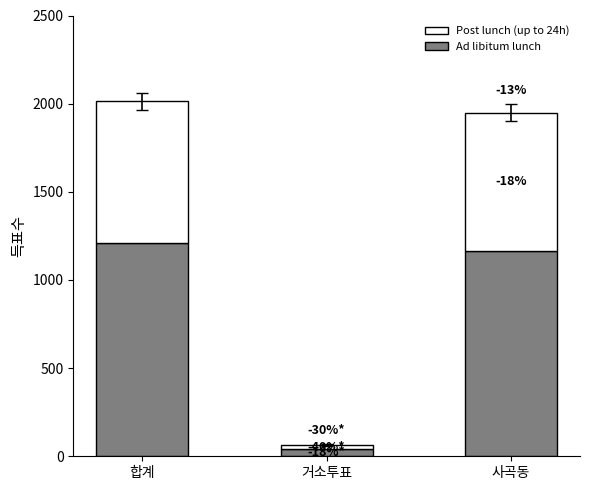

Is it true that Ad libitum lunch equals 1165 at 사곡동?

True